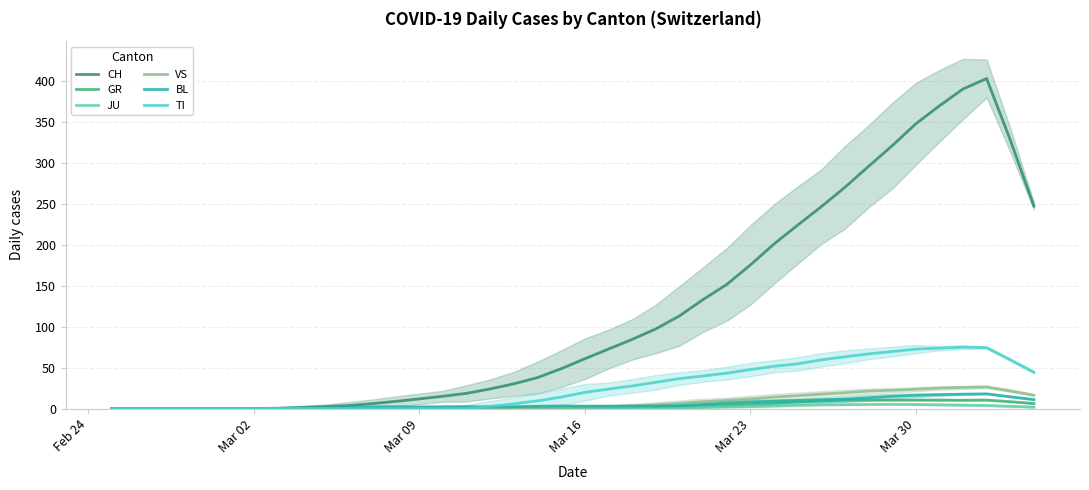

Reading left to right, extract all data points from this chart.

CH: 0.0	0.0	0.0	0.0	0.0	0.0	0.2	0.4	1.2	2.4	3.6	6.0	8.8	11.8	15.0	18.6	24.0	30.2	37.8	48.6	60.8	72.6	84.4	97.2	113.0	133.0	151.4	175.2	200.8	223.8	246.4	270.0	295.6	320.8	347.6	369.6	390.2	403.0	328.0	247.2
GR: 0.0	0.0	0.0	0.0	0.0	0.0	0.0	0.0	0.0	0.0	0.0	0.0	0.0	0.0	0.0	0.0	0.2	0.2	0.4	0.6	1.0	1.2	1.8	2.2	2.6	3.2	3.8	4.8	6.4	8.0	9.2	10.4	10.6	10.4	10.4	10.4	10.2	10.4	8.4	6.2
JU: 0.0	0.0	0.0	0.0	0.0	0.0	0.0	0.0	0.0	0.0	0.0	0.0	0.0	0.0	0.0	0.0	0.0	0.0	0.0	0.0	0.0	0.0	0.2	0.4	0.8	1.4	2.2	2.8	3.4	4.2	4.6	4.8	5.0	5.2	5.0	4.6	4.2	3.8	2.8	1.8
VS: 0.0	0.0	0.0	0.0	0.0	0.0	0.0	0.0	0.0	0.0	0.2	0.4	0.6	0.8	1.0	1.0	1.0	1.0	1.2	1.4	1.6	2.4	3.4	4.6	6.4	8.4	10.0	11.8	14.0	15.8	17.6	19.4	21.4	22.4	23.6	25.0	25.8	26.4	21.6	16.4
BL: 0.0	0.0	0.0	0.0	0.0	0.0	0.0	0.0	0.4	0.8	1.2	2.0	2.2	2.0	2.2	2.4	2.0	2.2	2.8	3.2	3.0	3.0	3.0	3.0	3.4	5.0	6.8	8.0	9.0	9.8	10.6	11.4	13.2	15.0	16.2	17.0	17.6	18.0	14.4	11.0
TI: 0.0	0.0	0.0	0.0	0.0	0.0	0.0	0.0	0.0	0.0	0.0	0.0	0.0	0.0	0.0	0.0	2.6	5.8	9.4	14.0	19.8	23.8	27.6	32.0	36.6	39.8	43.2	47.6	51.6	54.6	59.4	63.2	66.8	69.6	72.6	73.8	75.0	74.4	59.6	44.4